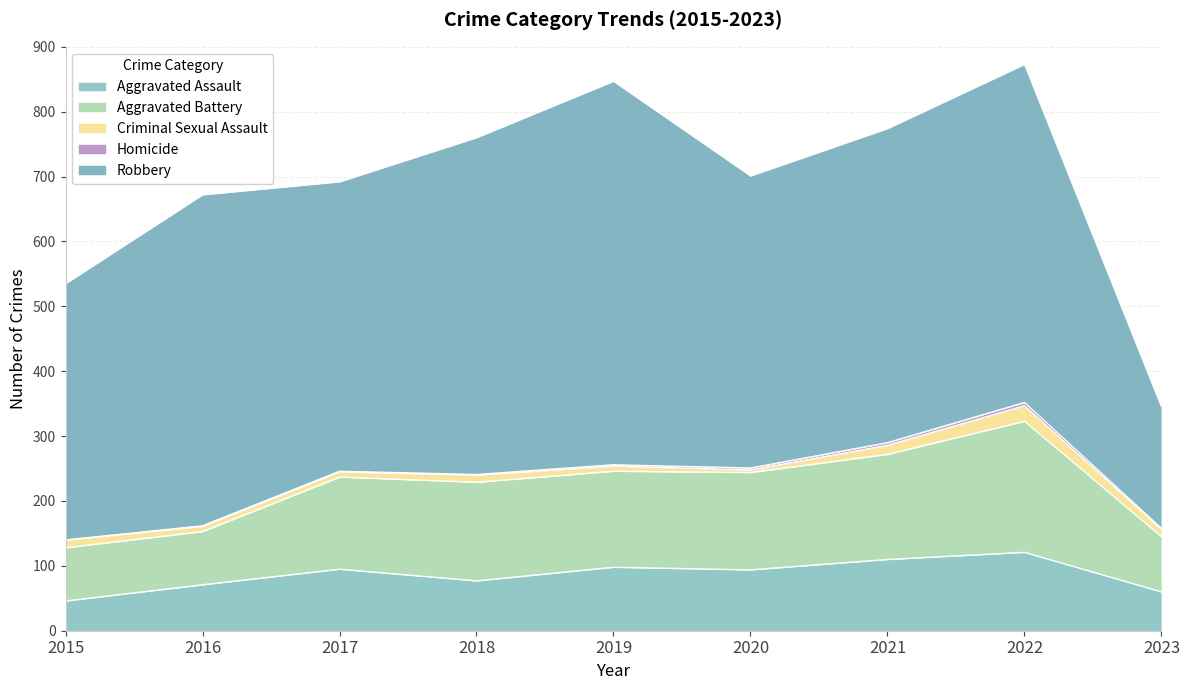

Rank the categories by Aggravated Battery value from highest to lowest.

2022, 2021, 2018, 2020, 2019, 2017, 2023, 2015, 2016